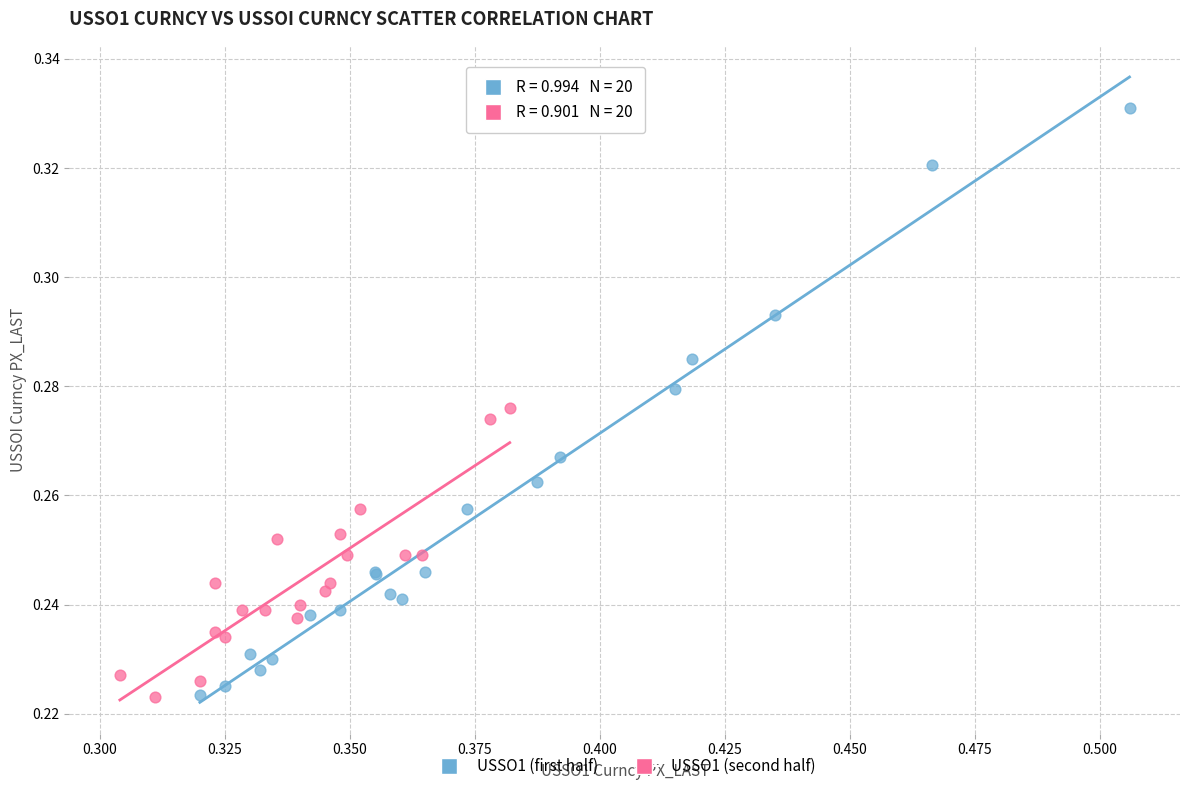

What are all the series names shown in the legend?

USSO1 (first half), USSO1 (second half)